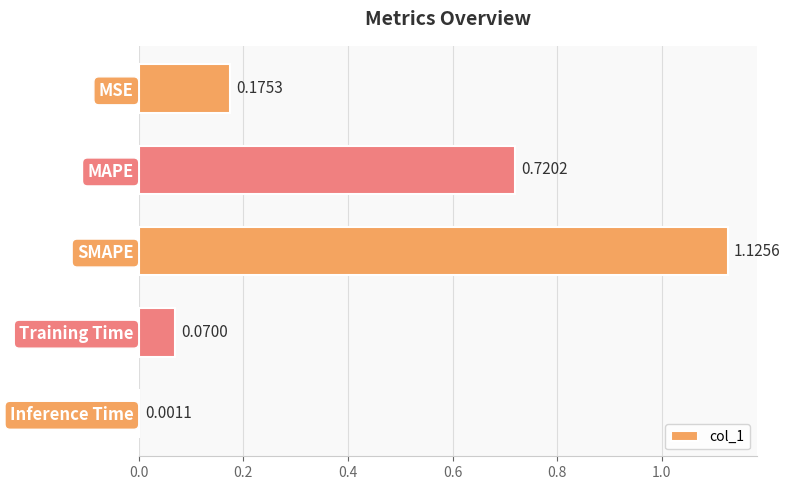

Between Training Time and MSE, which is larger?

MSE